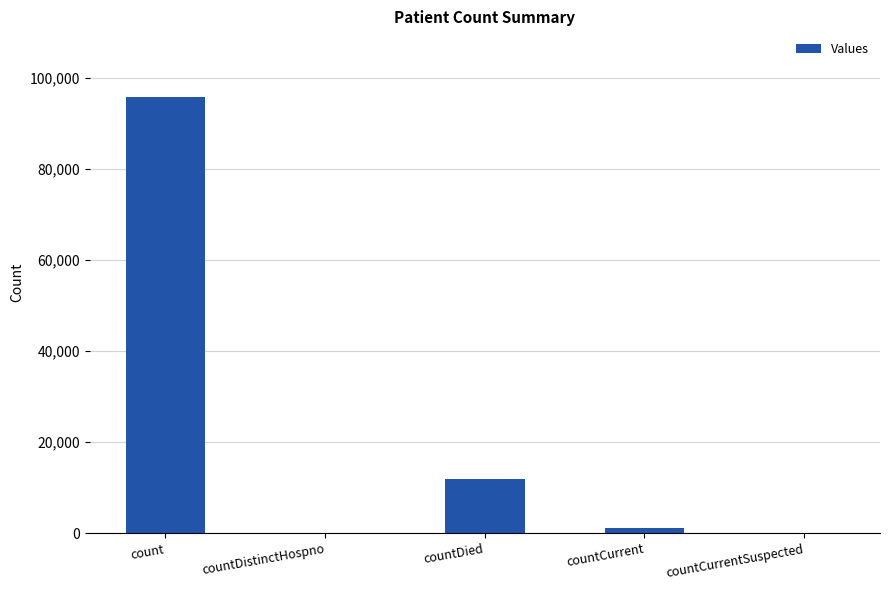

Reading right to left, transcribe all the data shown in this chart.

0	1224	11898	0	95876